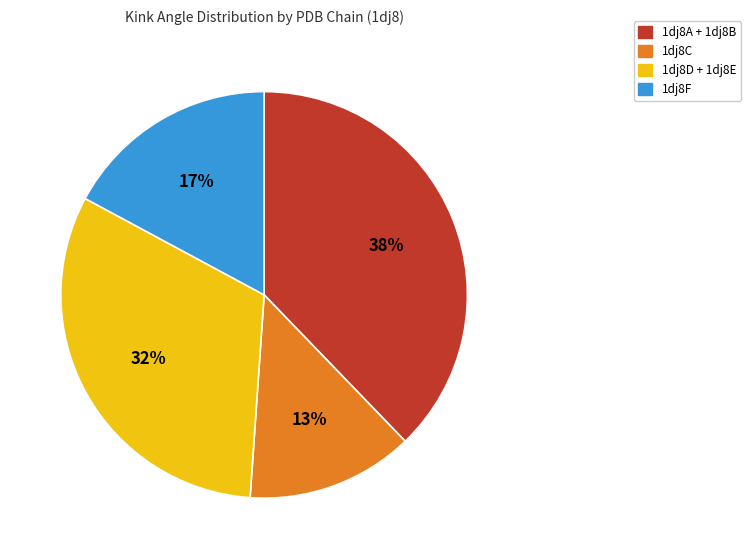

Which category has the biggest portion of the pie?

1dj8A + 1dj8B